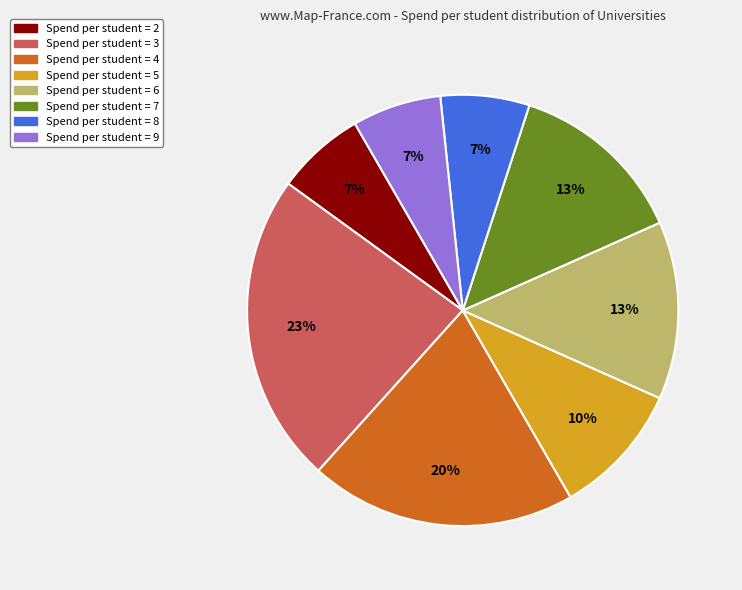

Does any single category account for the majority?

No